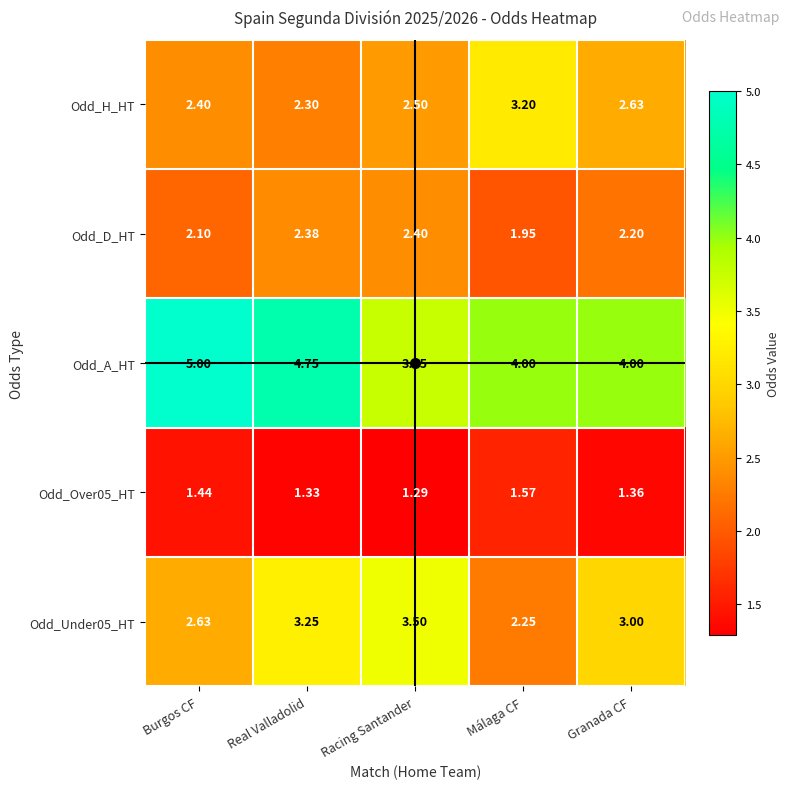

At which category is the sum across all series the highest?

Real Valladolid